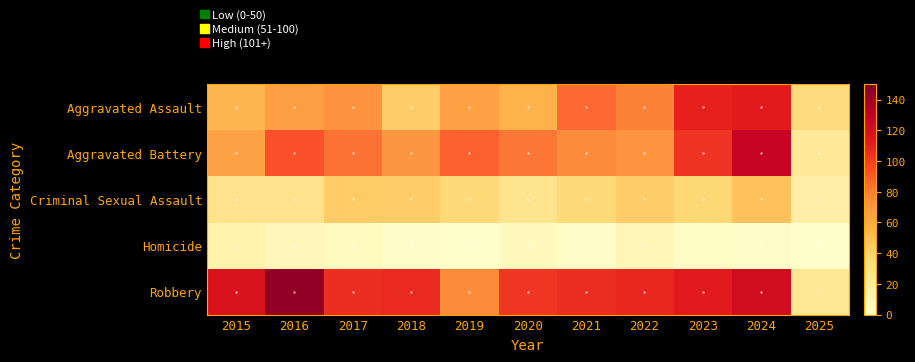

Reading right to left, transcribe all the data shown in this chart.

Aggravated Assault: 2025=34	2024=112	2023=110	2022=78	2021=86	2020=56	2019=65	2018=43	2017=72	2016=66	2015=54
Aggravated Battery: 2025=22	2024=127	2023=103	2022=71	2021=75	2020=82	2019=88	2018=70	2017=83	2016=93	2015=64
Criminal Sexual Assault: 2025=16	2024=49	2023=38	2022=43	2021=36	2020=27	2019=36	2018=43	2017=44	2016=28	2015=28
Homicide: 2025=0	2024=2	2023=3	2022=10	2021=2	2020=6	2019=0	2018=2	2017=5	2016=8	2015=13
Robbery: 2025=24	2024=121	2023=113	2022=108	2021=105	2020=102	2019=75	2018=107	2017=105	2016=144	2015=117